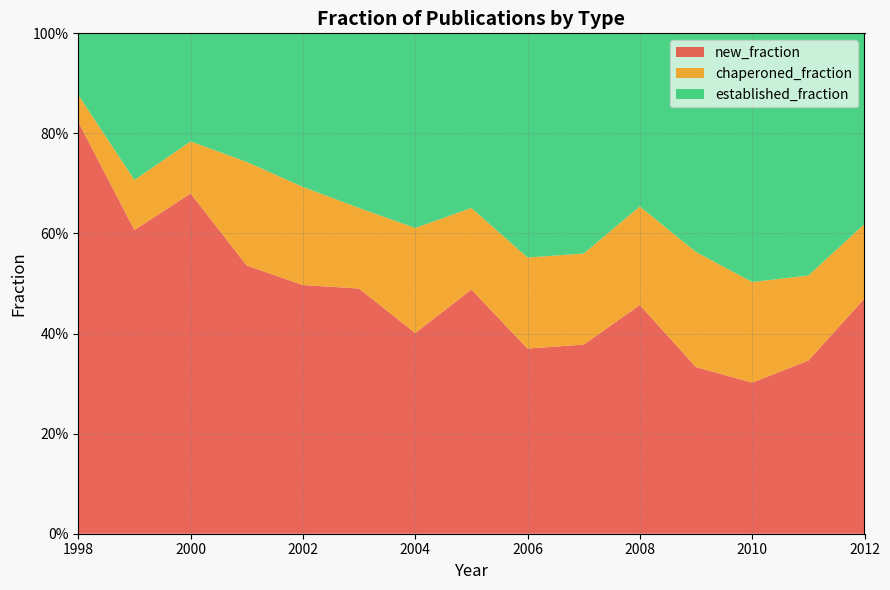

Reading right to left, transcribe all the data shown in this chart.

new_fraction: 0.5	0.3	0.3	0.3	0.5	0.4	0.4	0.5	0.4	0.5	0.5	0.5	0.7	0.6	0.8
chaperoned_fraction: 0.1	0.2	0.2	0.2	0.2	0.2	0.2	0.2	0.2	0.2	0.2	0.2	0.1	0.1	0.1
established_fraction: 0.4	0.5	0.5	0.4	0.3	0.4	0.4	0.3	0.4	0.3	0.3	0.3	0.2	0.3	0.1